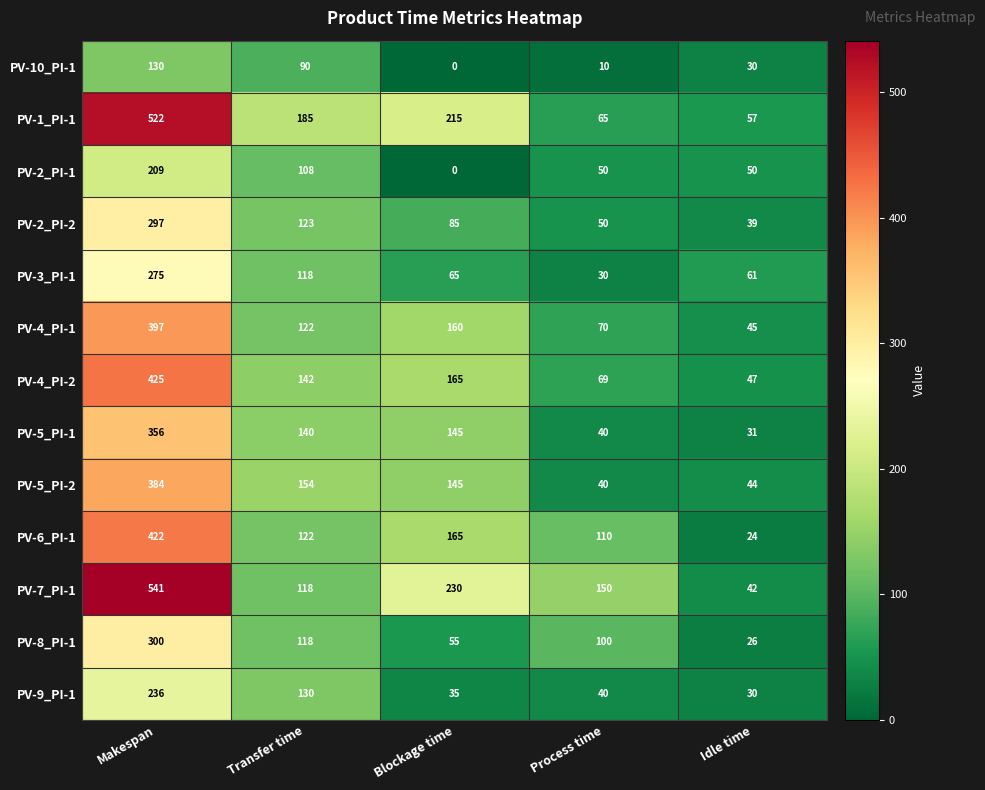

Count the number of categories in the chart.

5